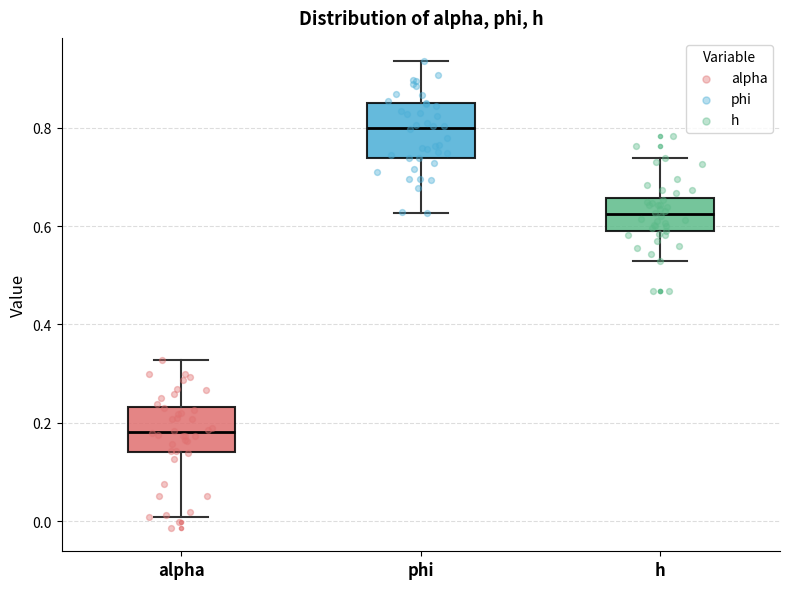

Reading left to right, read every box against the y-axis: the position of its median line, the range the box covers, and the ends of its whiskers. The values are not printed on the chart, so give them approximately, as read against the axis.

alpha: median 0.18, box 0.14 to 0.24, whiskers 0.00 to 0.32
phi: median 0.80, box 0.74 to 0.84, whiskers 0.62 to 0.94
h: median 0.62, box 0.58 to 0.66, whiskers 0.52 to 0.74